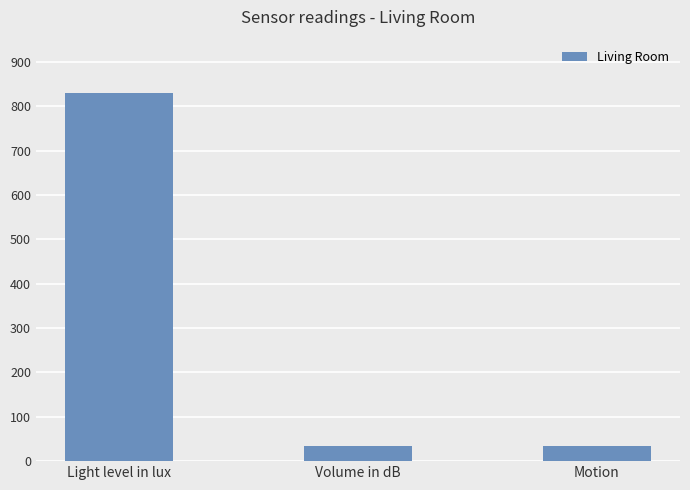

Which category has the highest value across all series?

Light level in lux